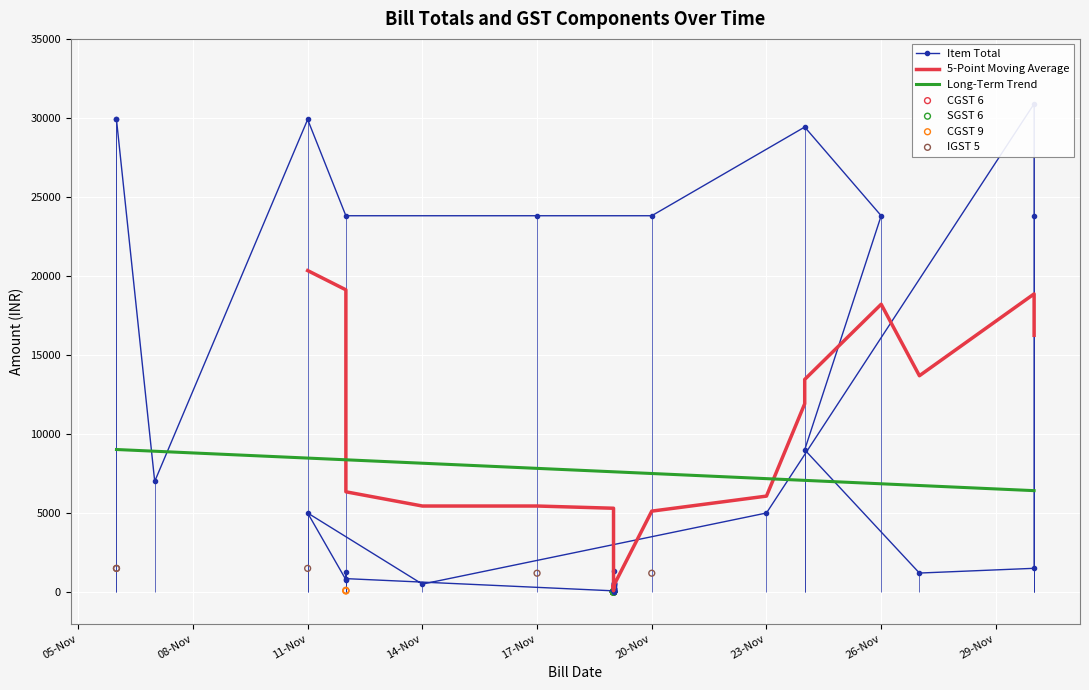

Which series has the largest total across all categories?

Item Total